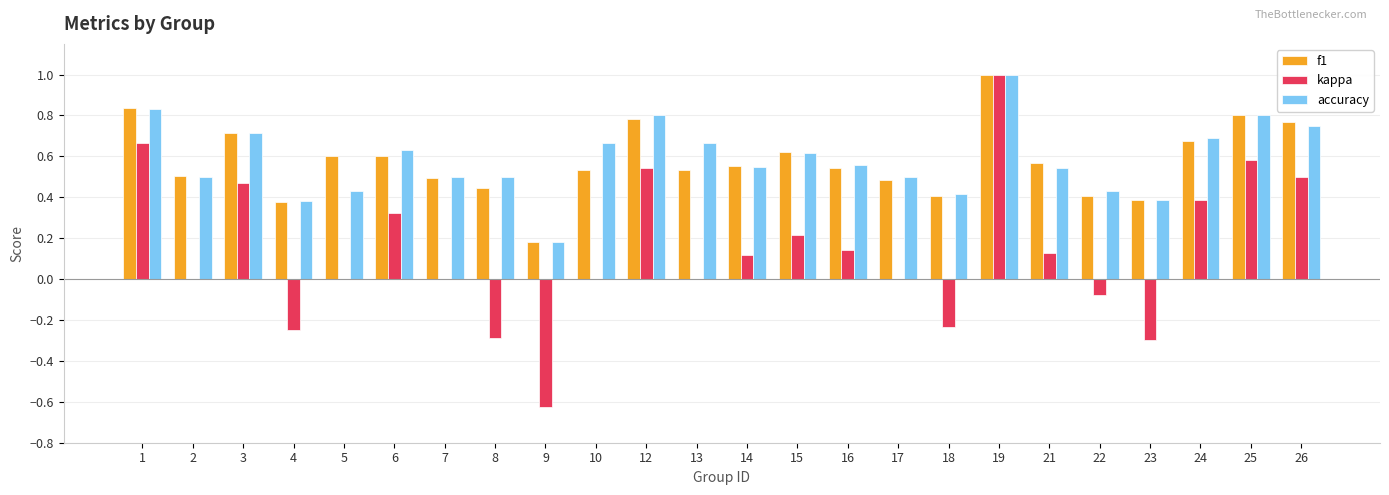

Between 2 and 16, which series saw the biggest shift?

kappa